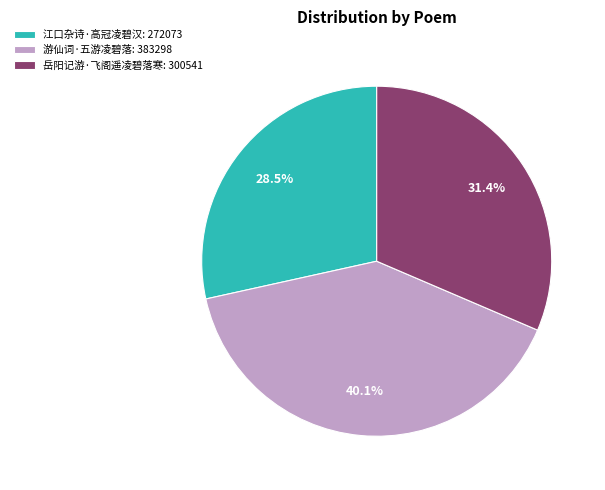

To the nearest percent, what is the difference between the 岳阳记游·飞阁遥凌碧落寒 and 游仙词·五游凌碧落 slice percentages?

9%